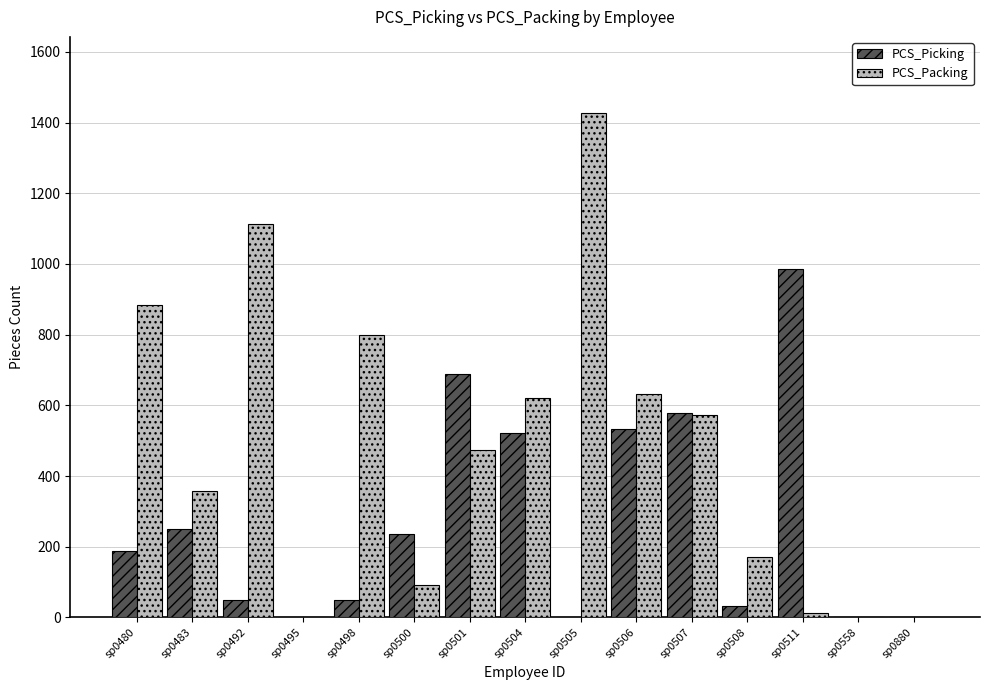

What is the maximum value shown in the chart?

1428